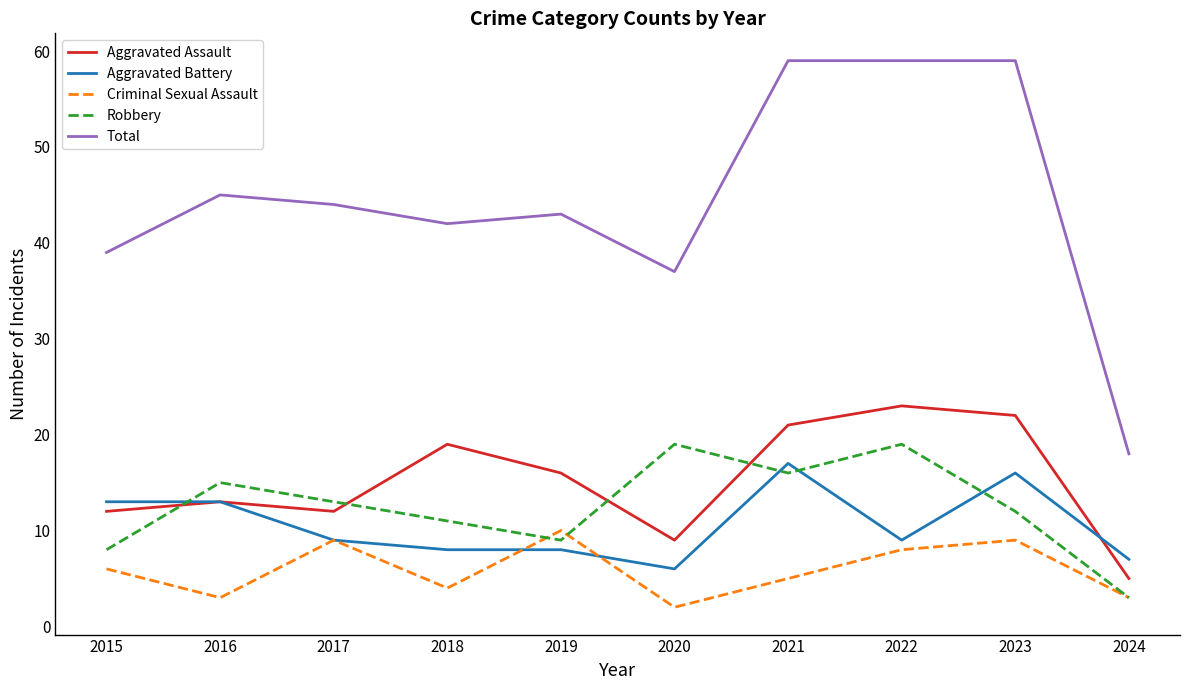

How many interior local peaks does the Aggravated Assault series have?

3